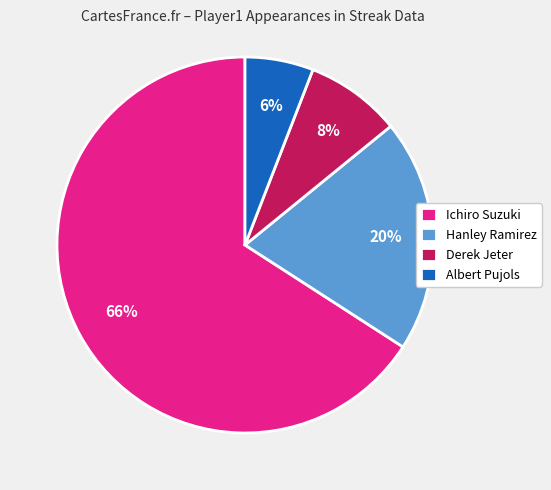

Which slice is the largest?

Ichiro Suzuki